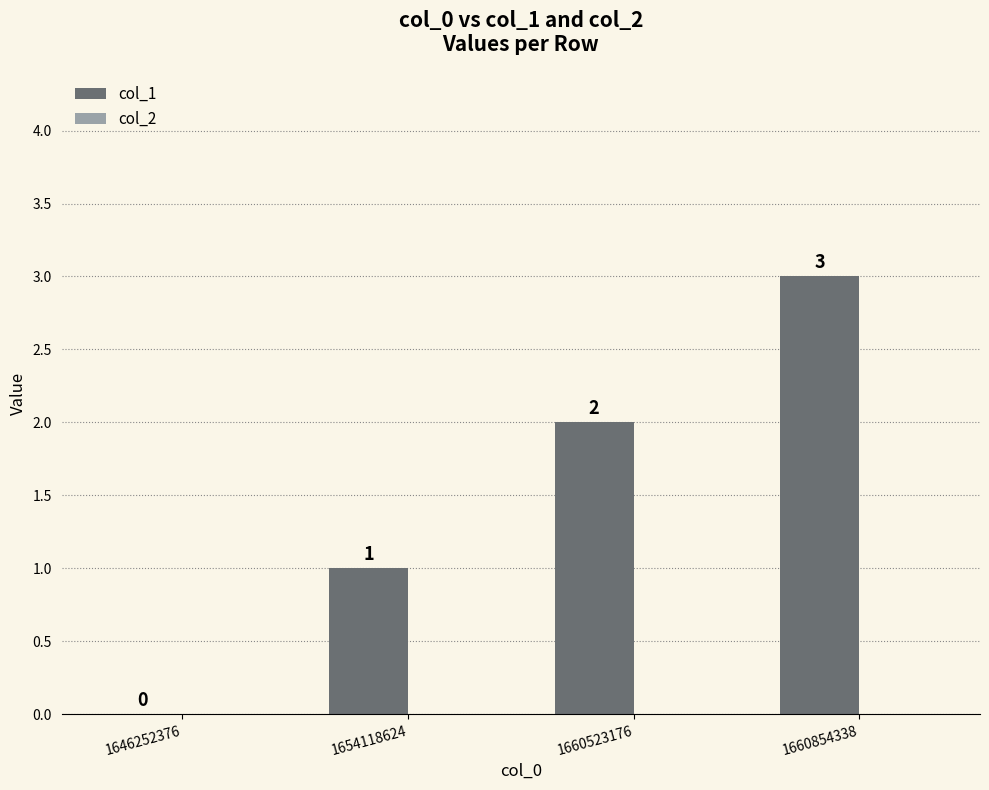

At which label is the value closest to 1?

1654118624